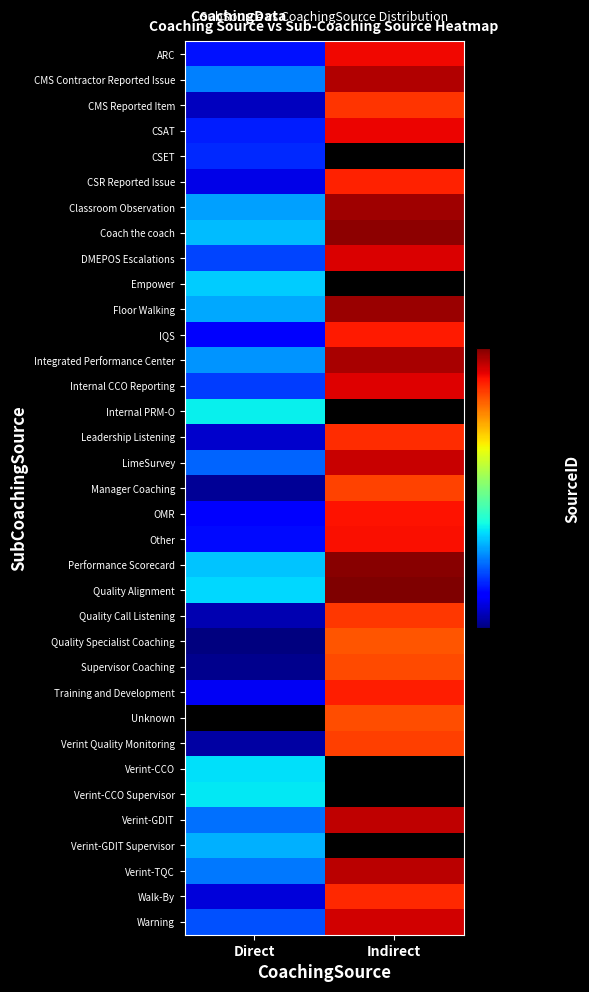

At how many categories does at least one series exceed 93?

2